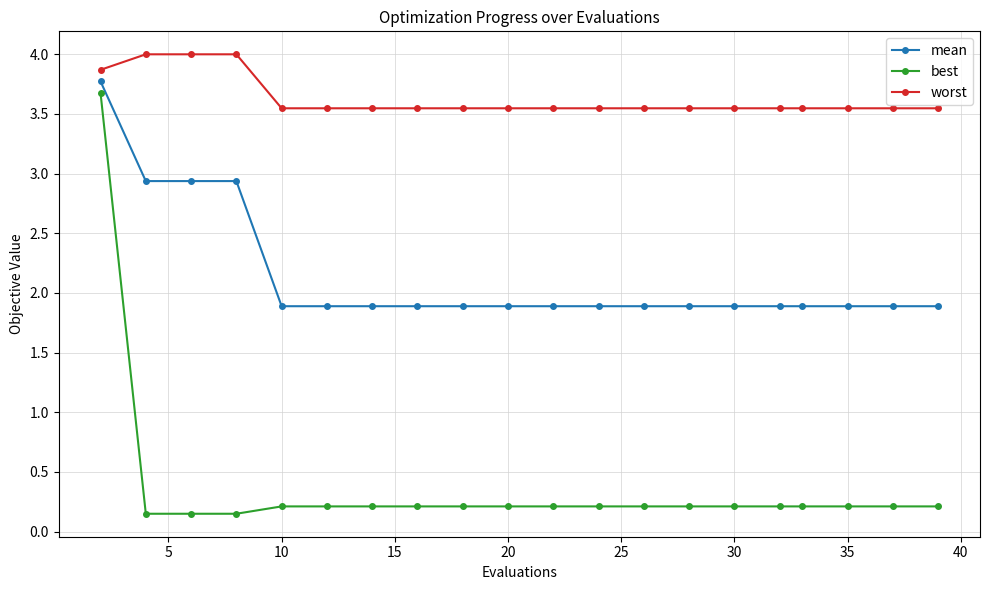

Which series has the largest total across all categories?

worst